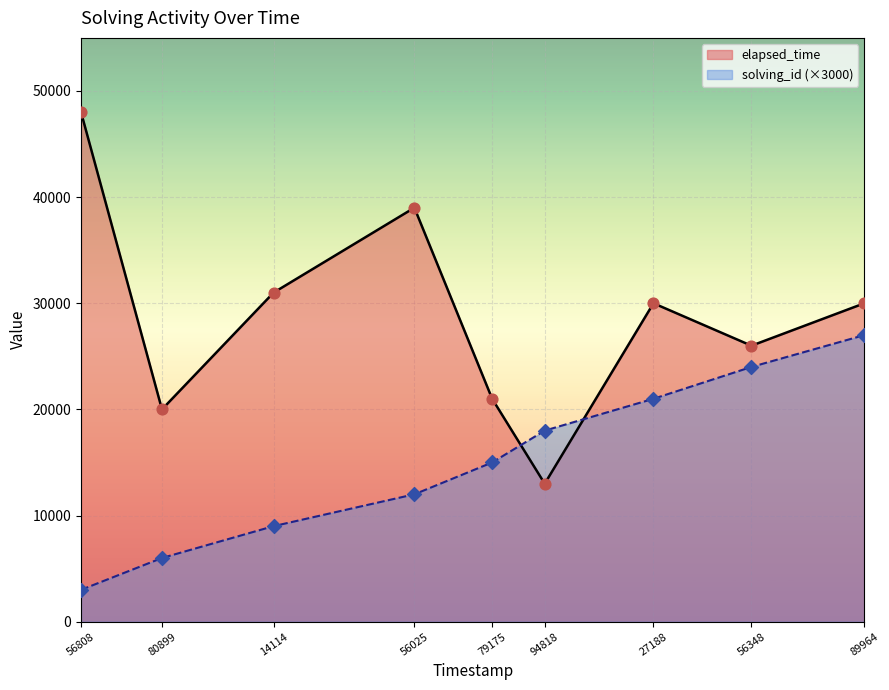

At which category is the sum across all series the highest?

89964